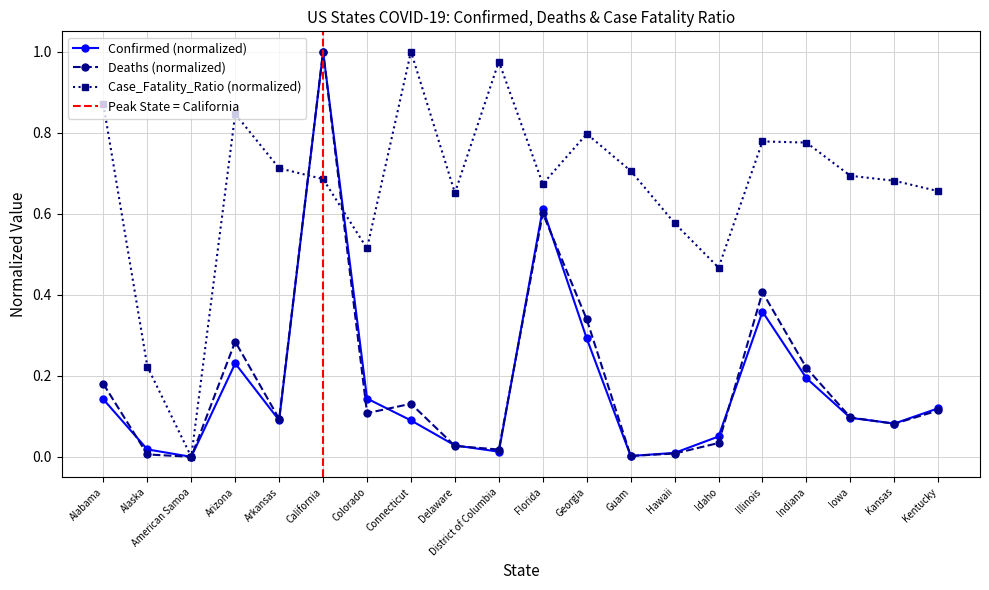

What is the sum of all Case_Fatality_Ratio values?

13.3